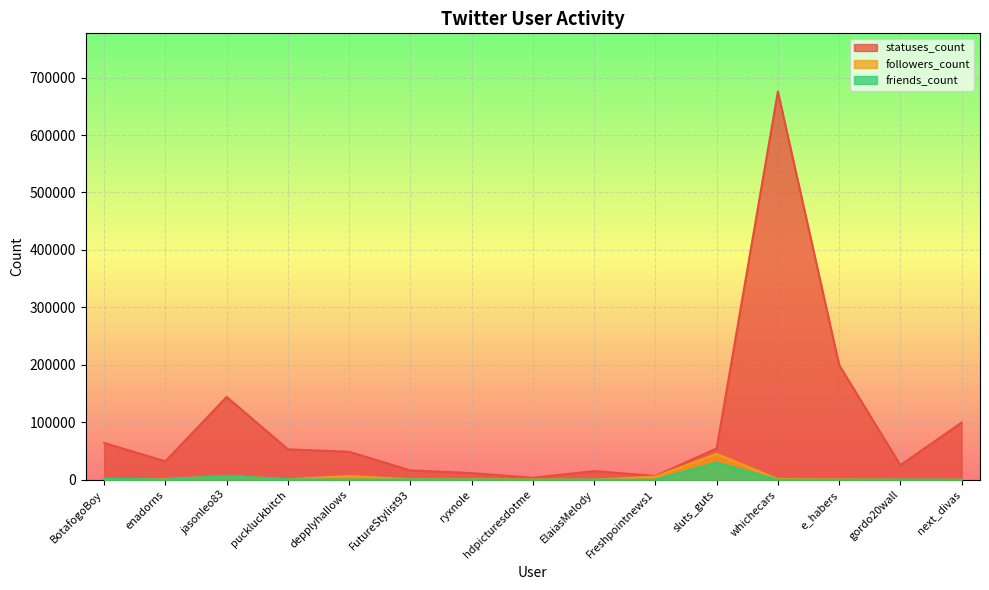

What position from the right is ElaiasMelody?

7